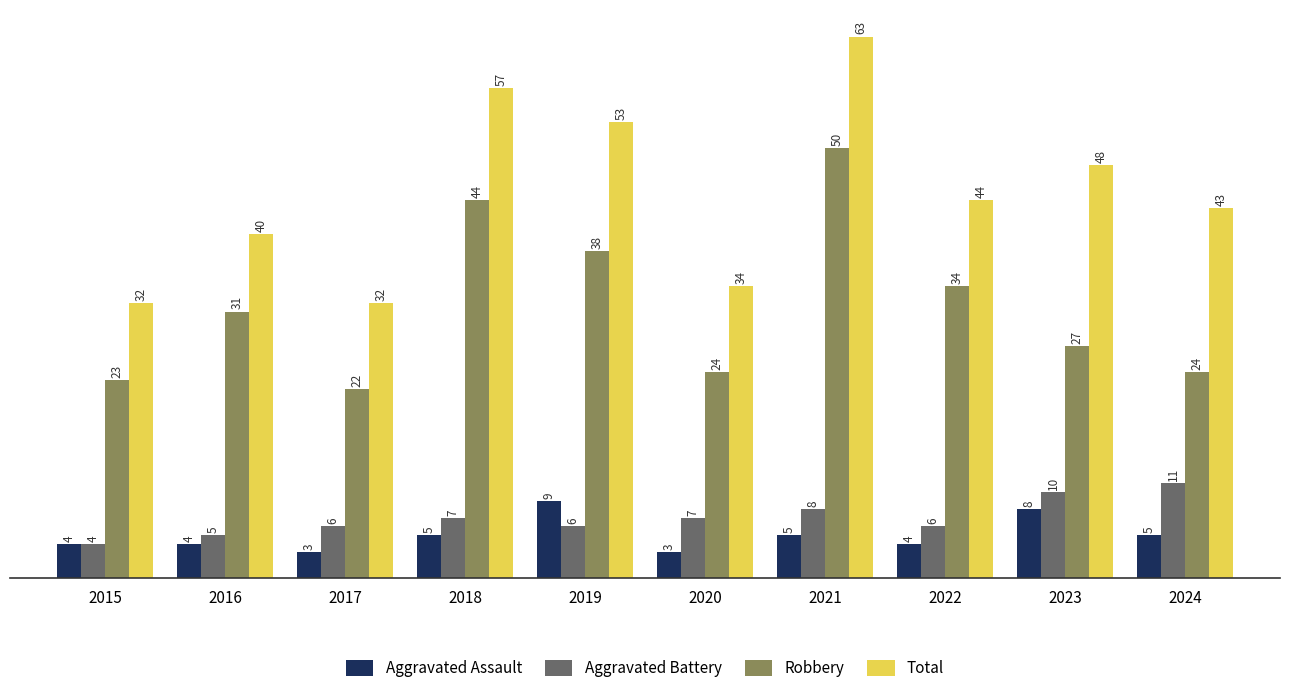

Count the Aggravated Assault values in the range 4 to 5.

6